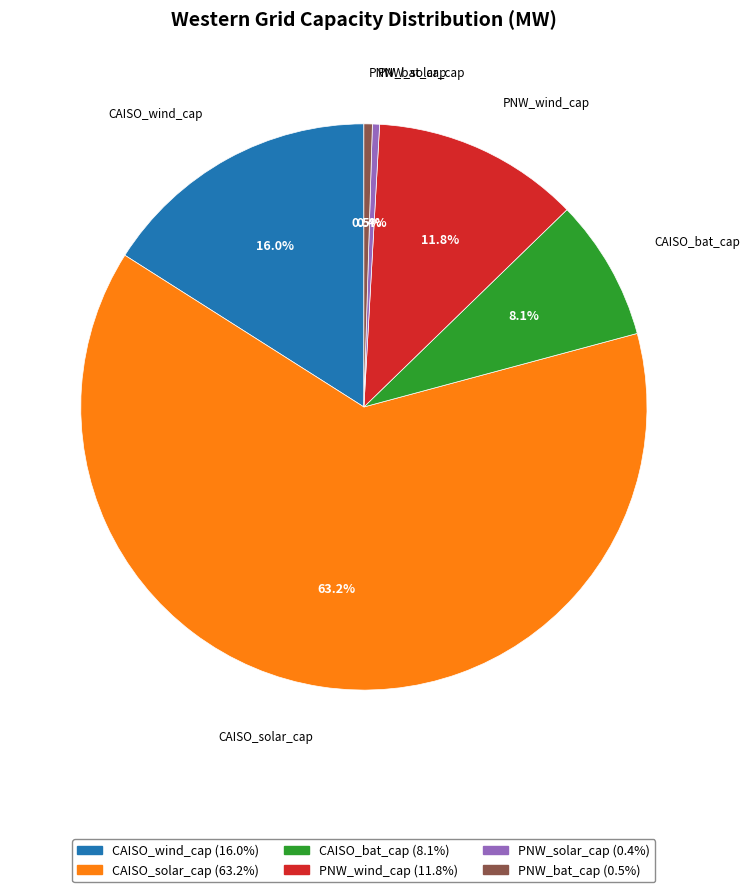

Do CAISO_wind_cap and PNW_wind_cap together represent more than half of the pie?

No